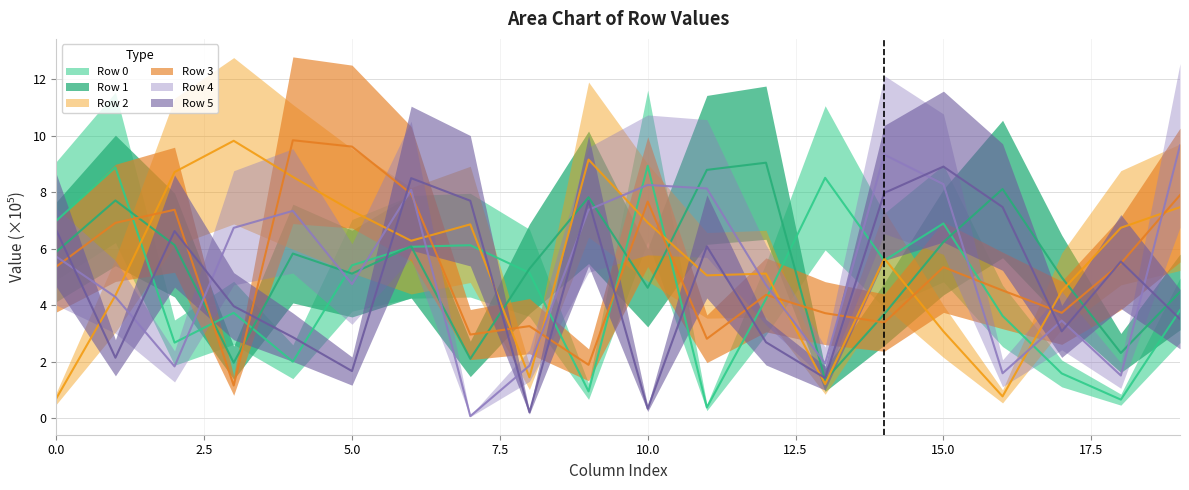

What is the spread (max minus min) of values at 3?

8.7